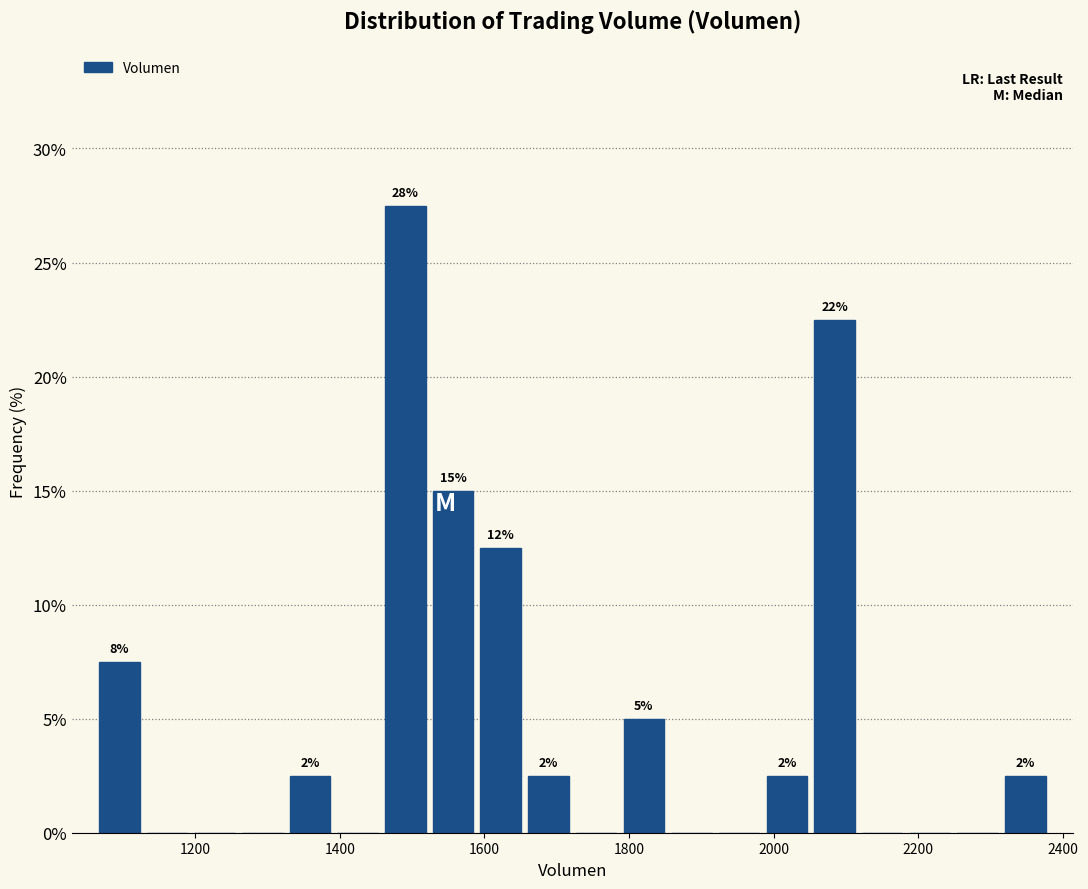

Read against the x-axis, roughly where is the centre of the tallest bar?

1500